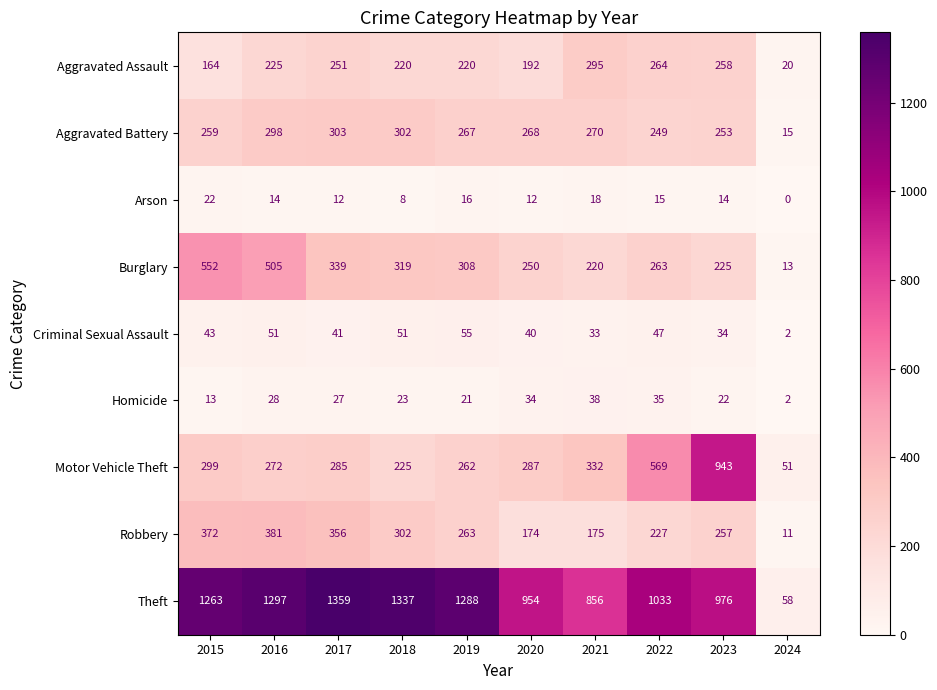

What is the greatest value displayed?

1359